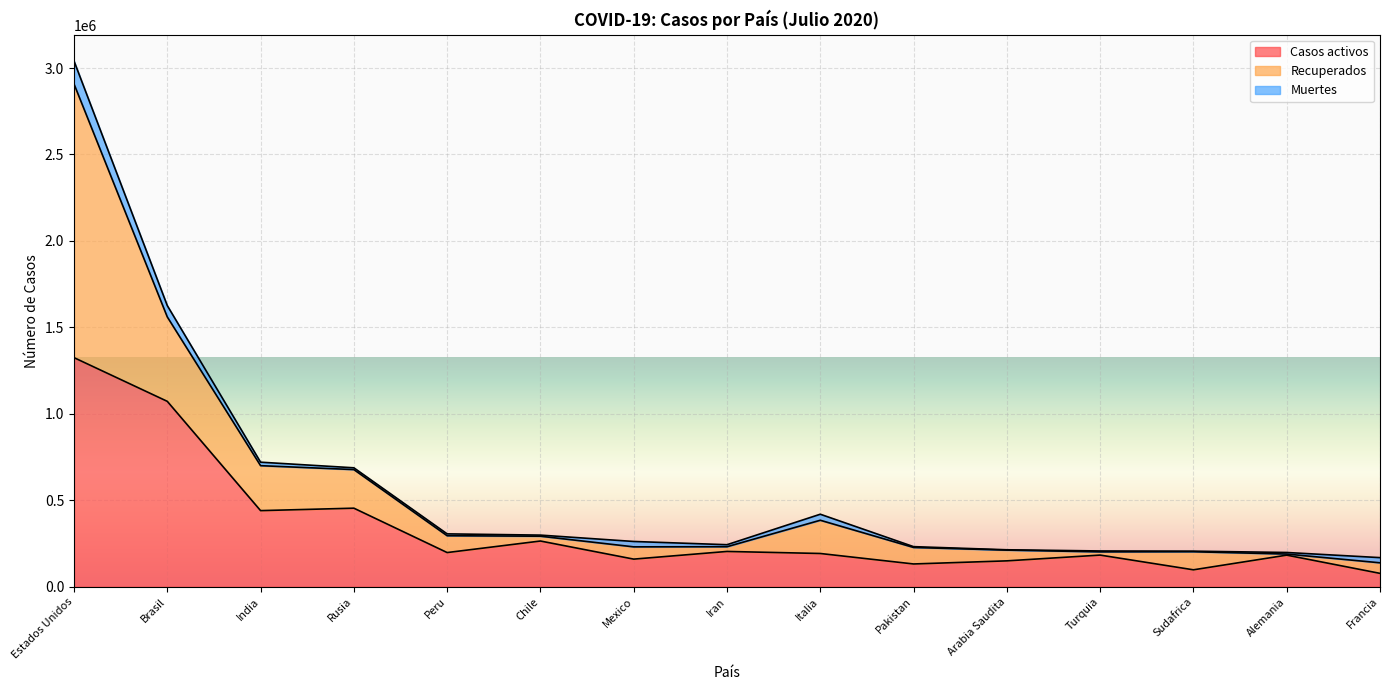

Reading left to right, what are all the values shown in this chart?

Casos activos: Estados Unidos=1324947	Brasil=1072229	India=440150	Rusia=454329	Peru=197619	Chile=264371	Mexico=159657	Iran=204083	Italia=192241	Pakistan=131649	Arabia Saudita=149634	Turquia=182995	Sudafrica=97848	Alemania=182700	Francia=77308
Recuperados: Estados Unidos=1582907	Brasil=488286	India=260022	Rusia=223237	Peru=97312	Chile=27802	Mexico=70974	Iran=27237	Italia=192241	Pakistan=95407	Arabia Saudita=62114	Turquia=18608	Sudafrica=104563	Alemania=6265	Francia=61107
Muertes: Estados Unidos=132979	Brasil=65556	India=20174	Rusia=10296	Peru=10772	Chile=6384	Mexico=31119	Iran=11731	Italia=34869	Pakistan=4762	Arabia Saudita=1968	Turquia=5241	Sudafrica=3310	Alemania=9092	Francia=29920